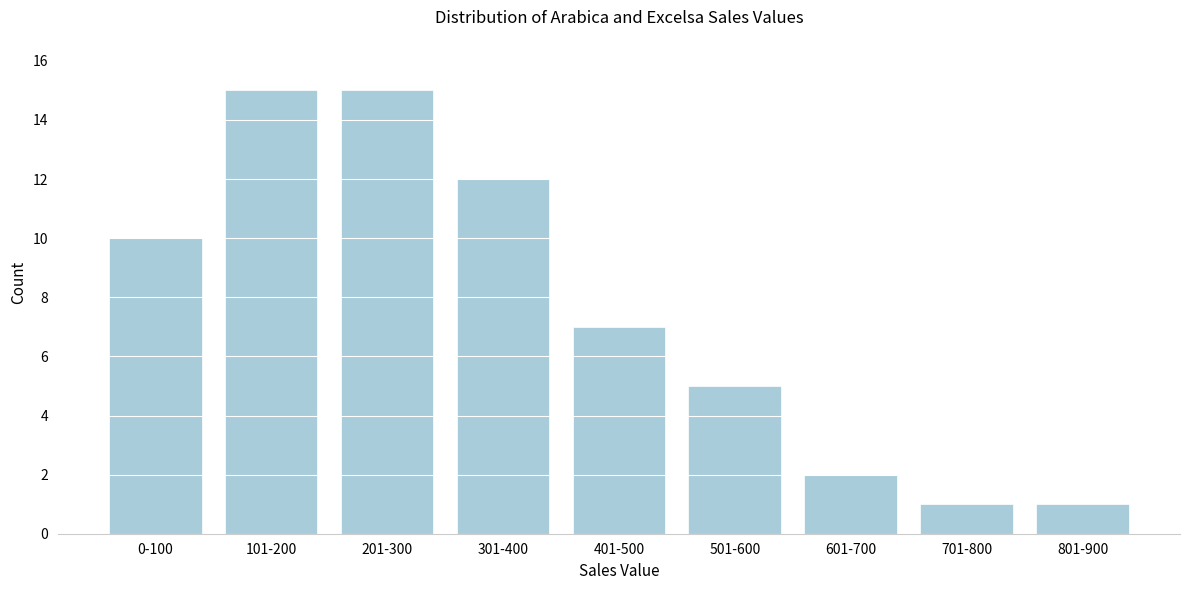

Reading left to right, list all the values displayed in this chart.

0-100=10	101-200=15	201-300=15	301-400=12	401-500=7	501-600=5	601-700=2	701-800=1	801-900=1